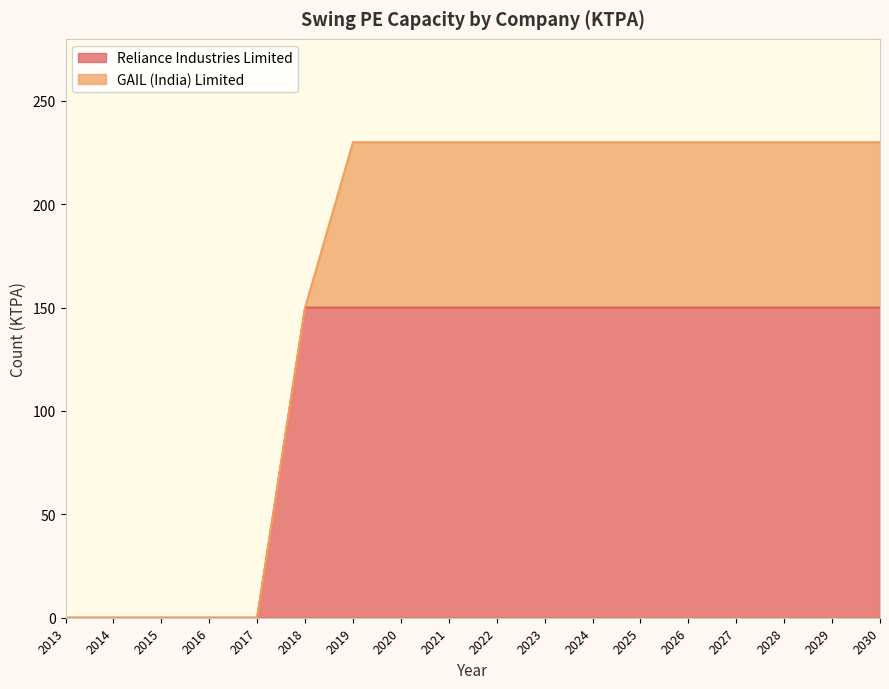

Is it true that the value at 2030 is 227?

False